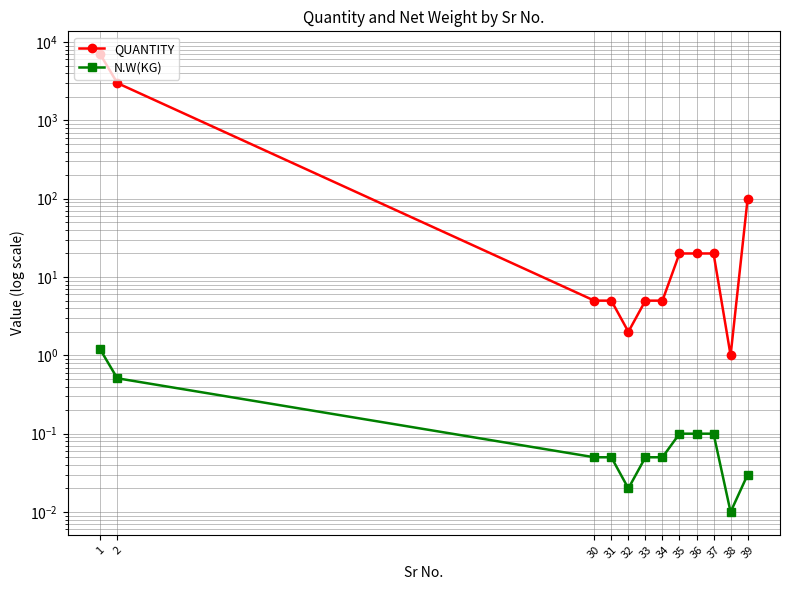

Between 1 and 37, which is larger?

1